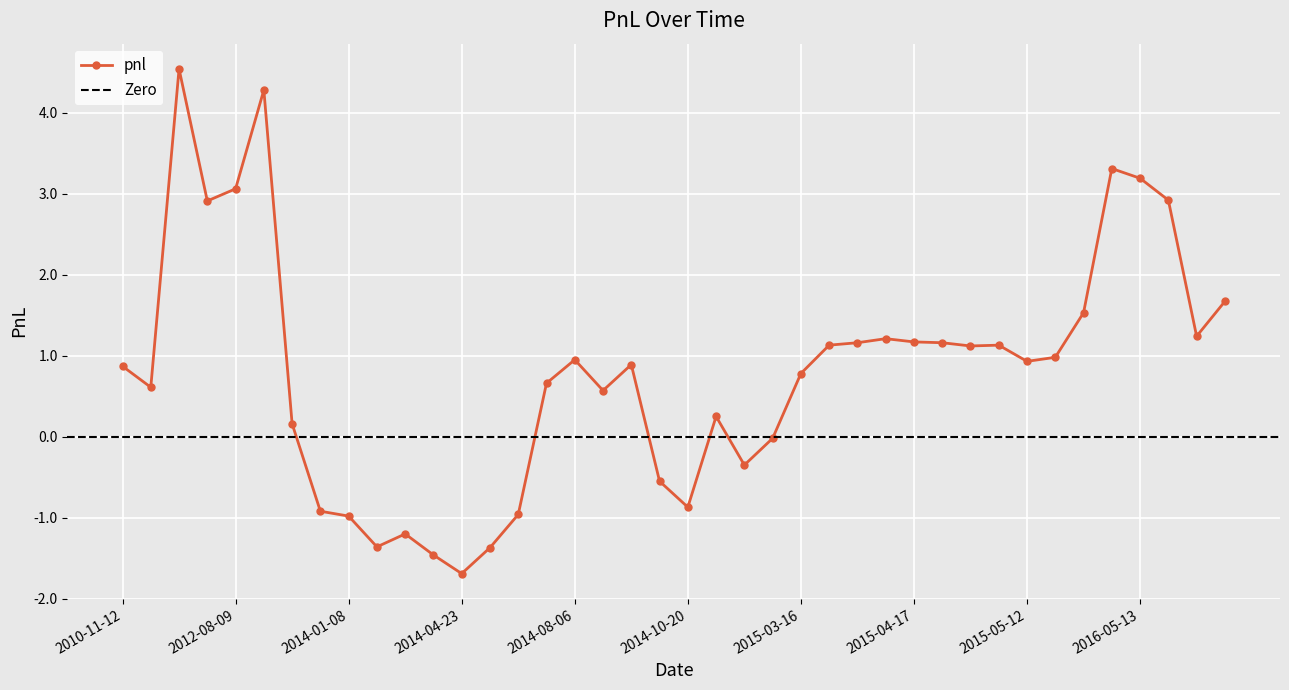

What position from the right is 2012-08-09?

36